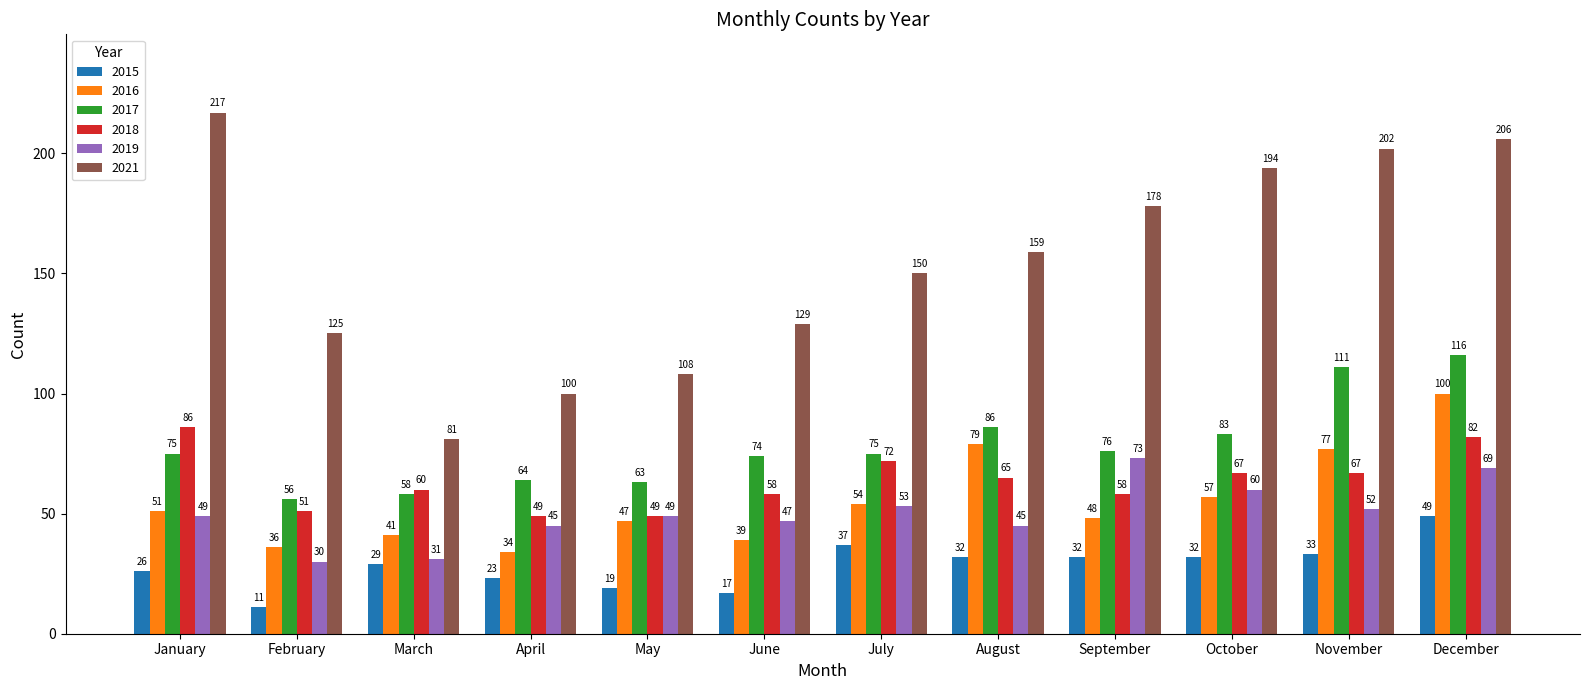

What is the lowest value of the 2018 series?

49